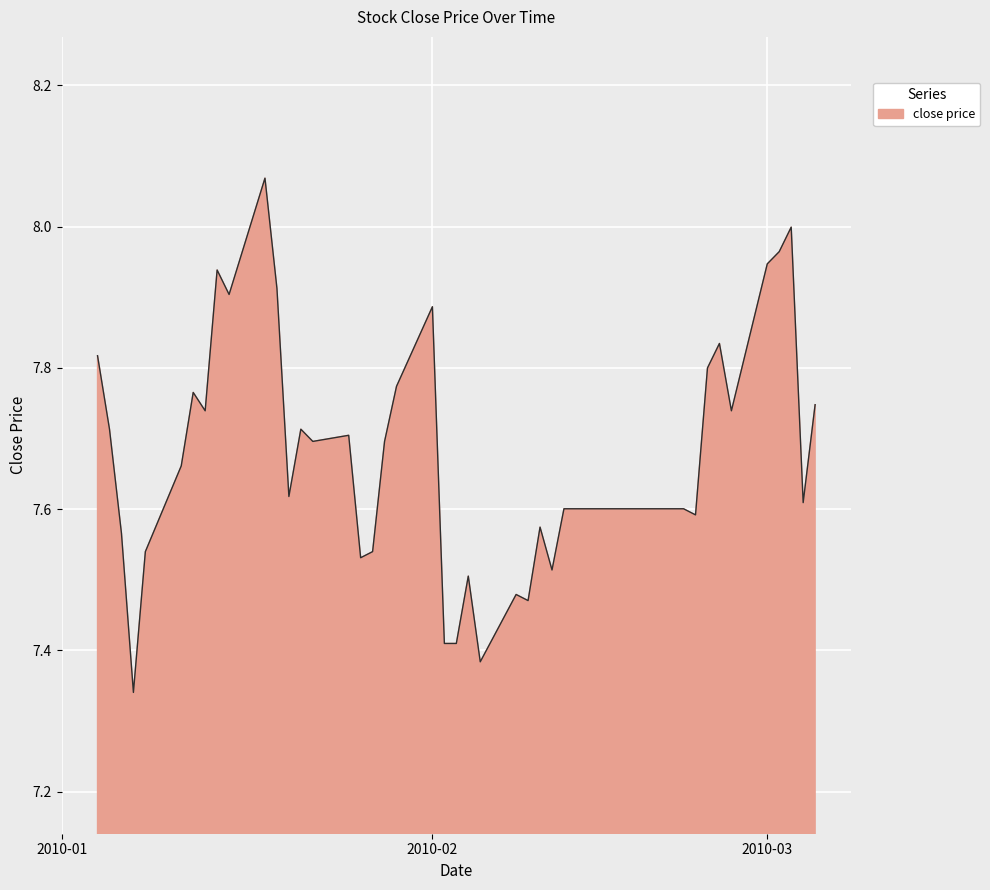

What is the difference between the maximum and minimum values?

0.7